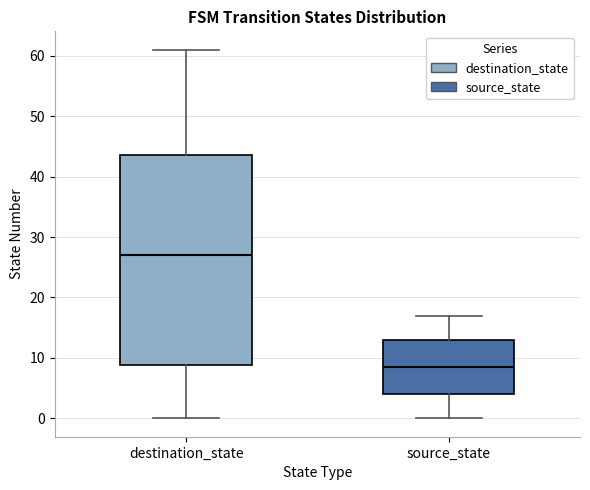

Where is the lower edge of the box for destination_state on the y-axis? The values are not printed on the chart, so give them approximately, as read against the axis.

9